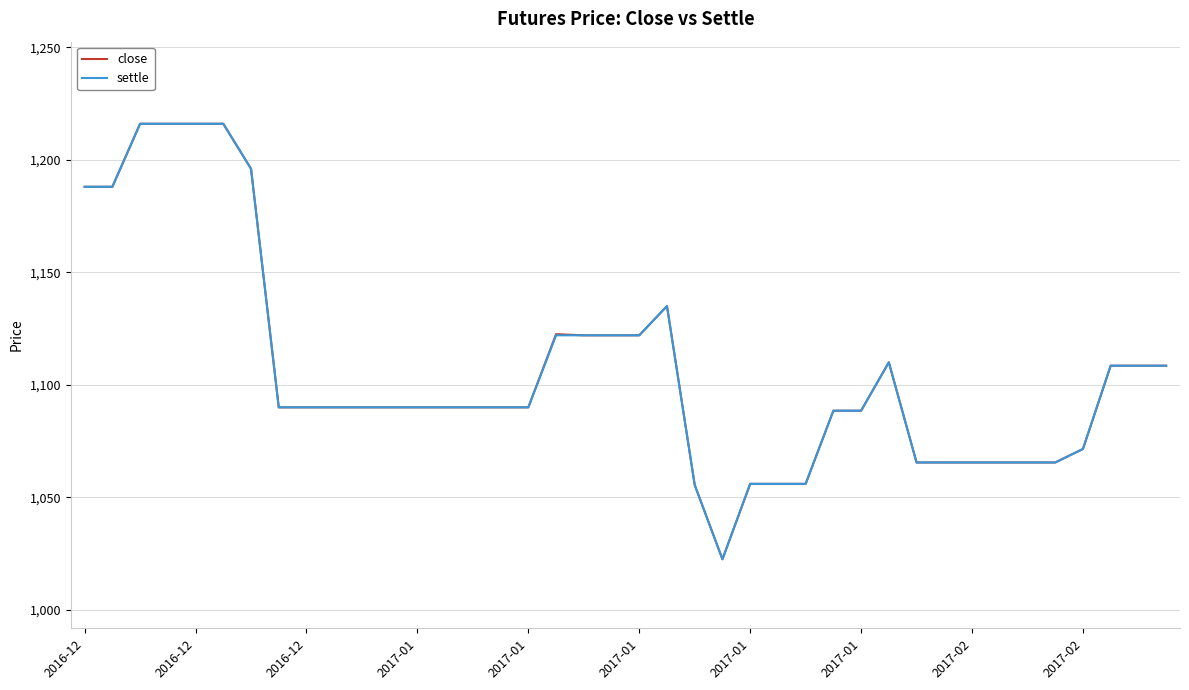

What is the greatest value displayed?

1216.0